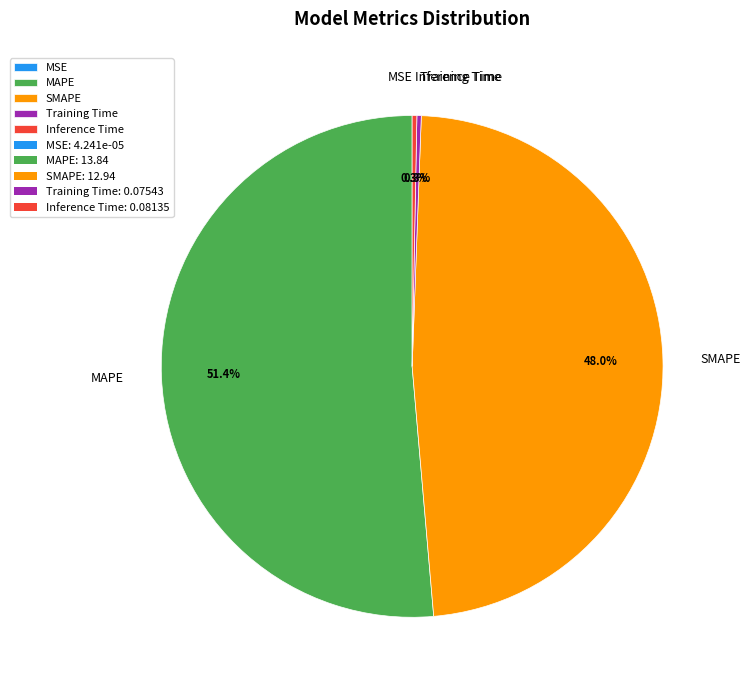

What portion of the pie excludes Inference Time?

99.7%